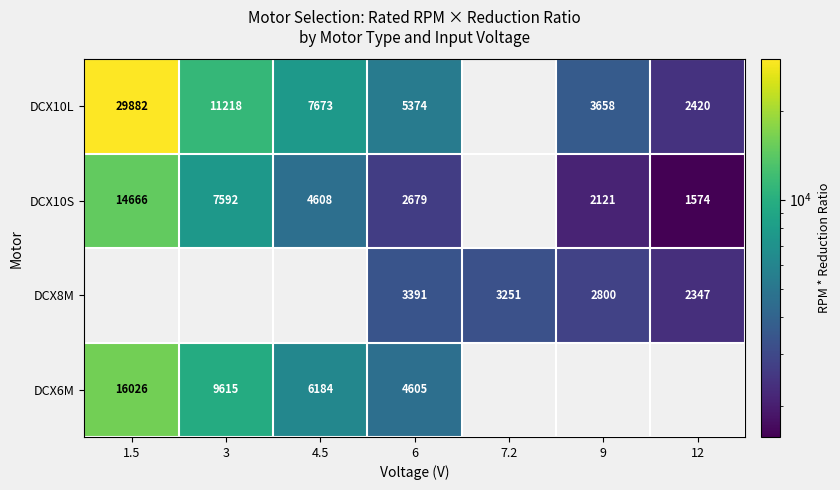

Is the value of DCX10S at 1.5 greater than the value of DCX10L at 9?

Yes